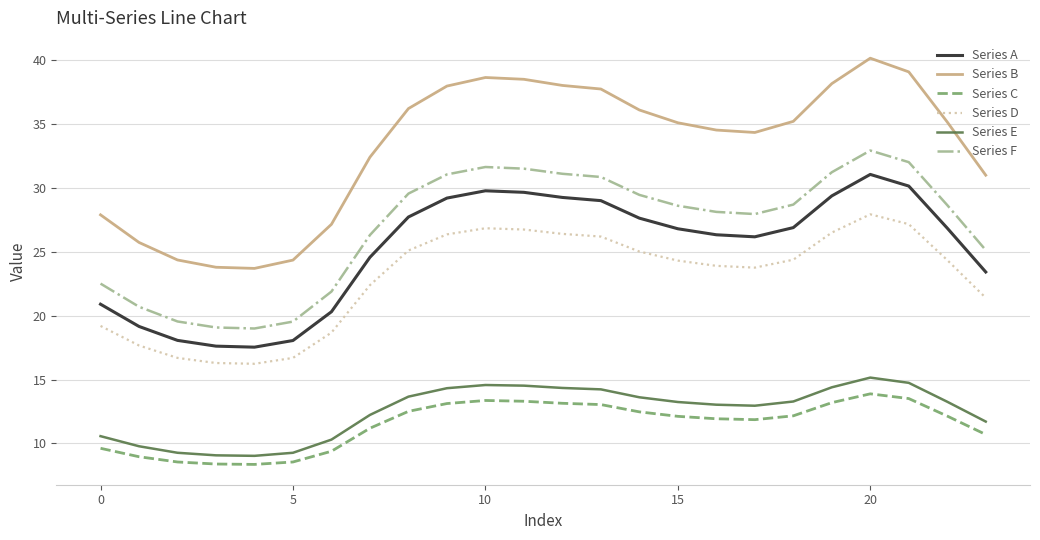

True or false: Series C and Series D intersect in this chart.

False